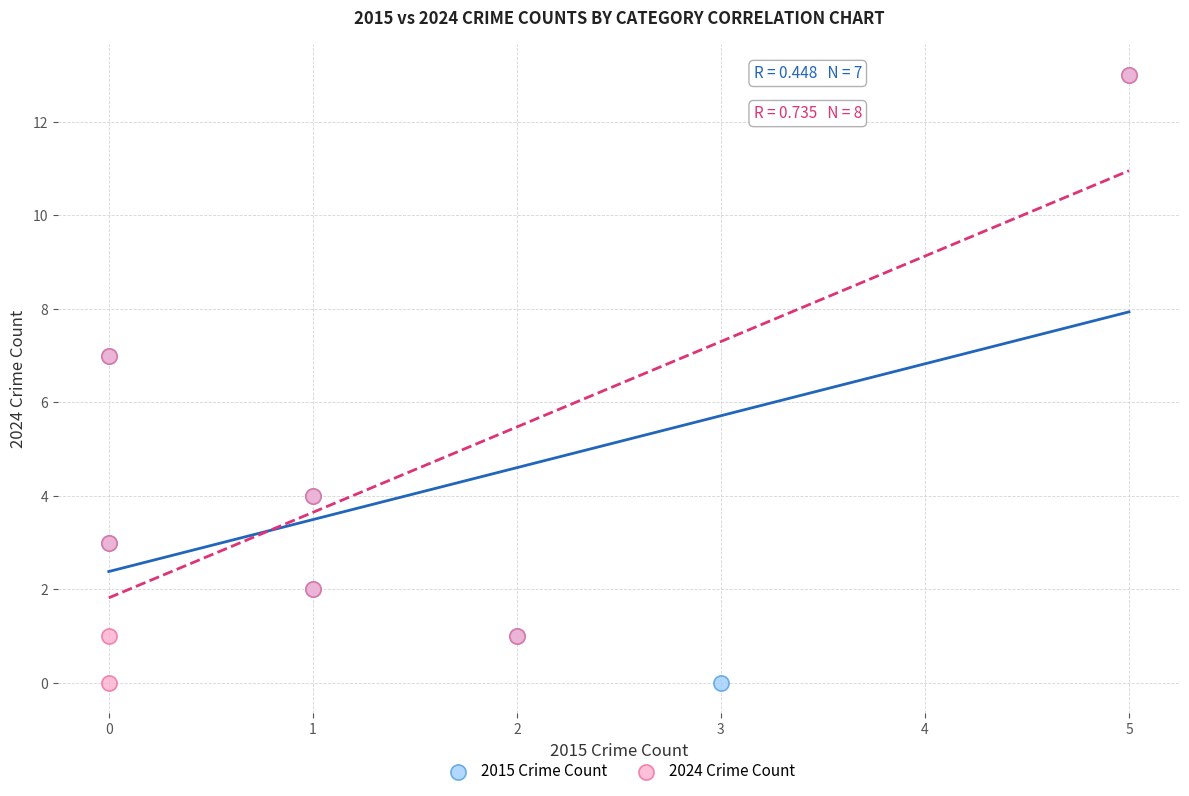

What are all the series names shown in the legend?

2015 Crime Count, 2024 Crime Count